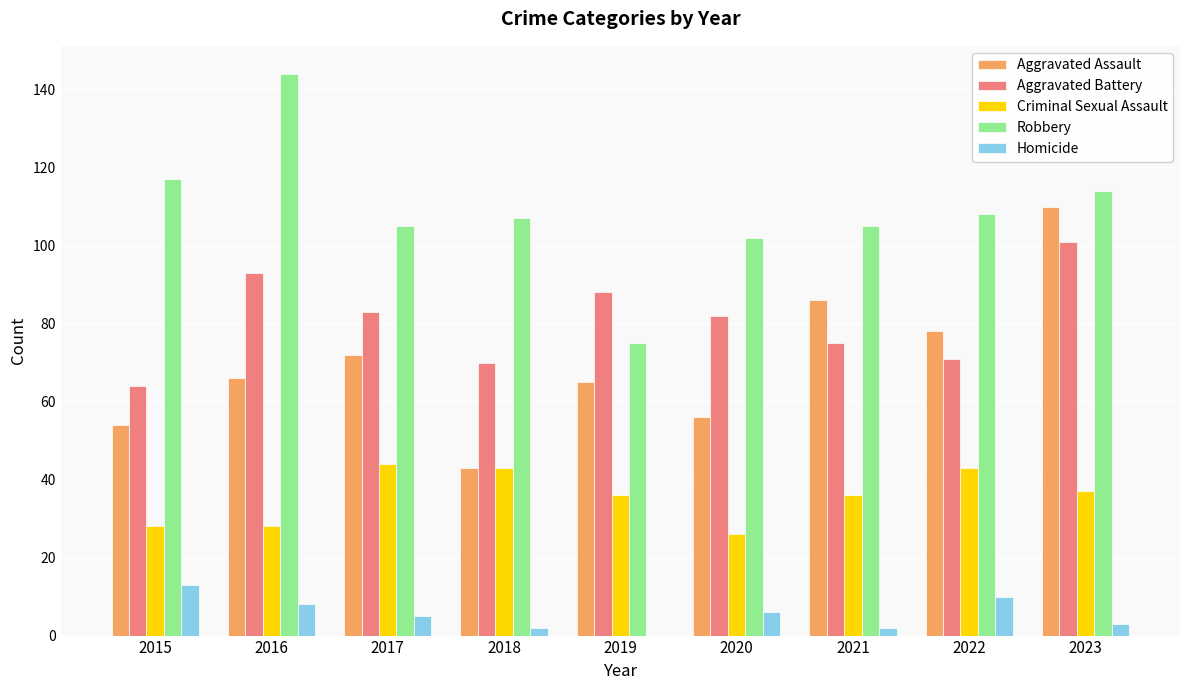

How many distinct data groups are displayed?

5